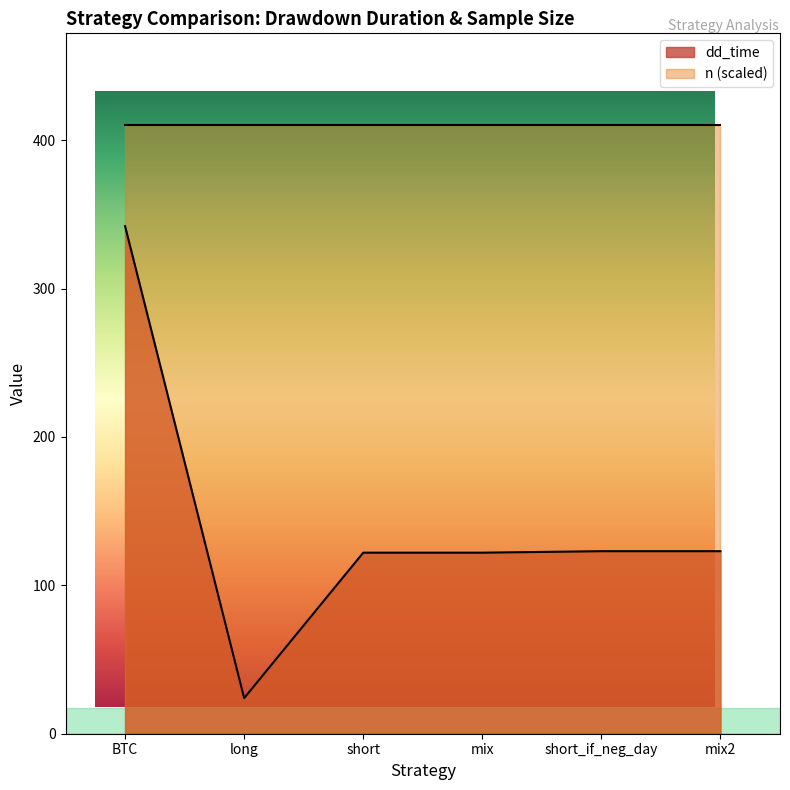

Rank the categories by value from highest to lowest.

BTC, short_if_neg_day, mix2, short, mix, long